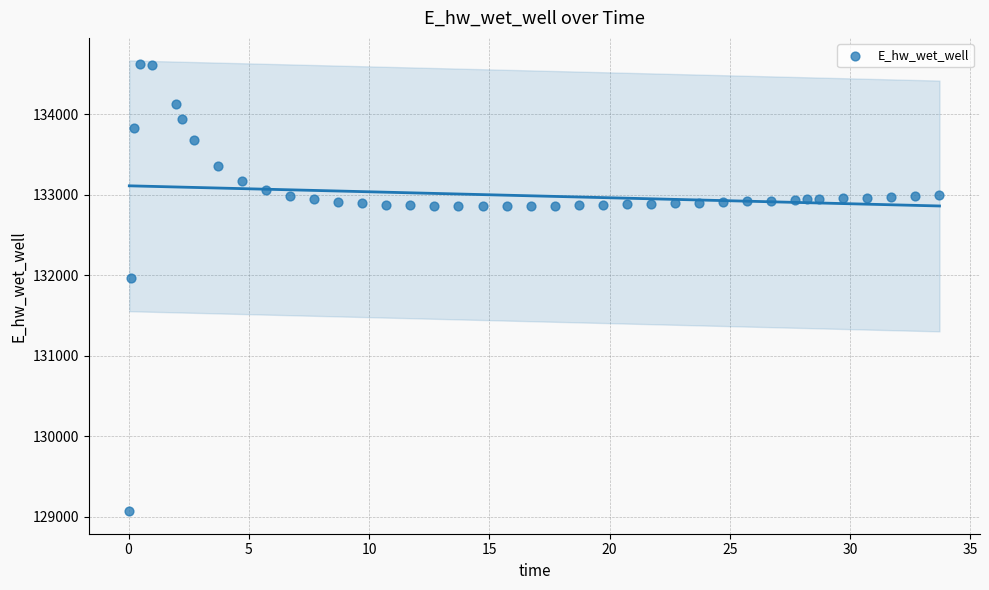

What is the range of X values (max minus min)?

33.7